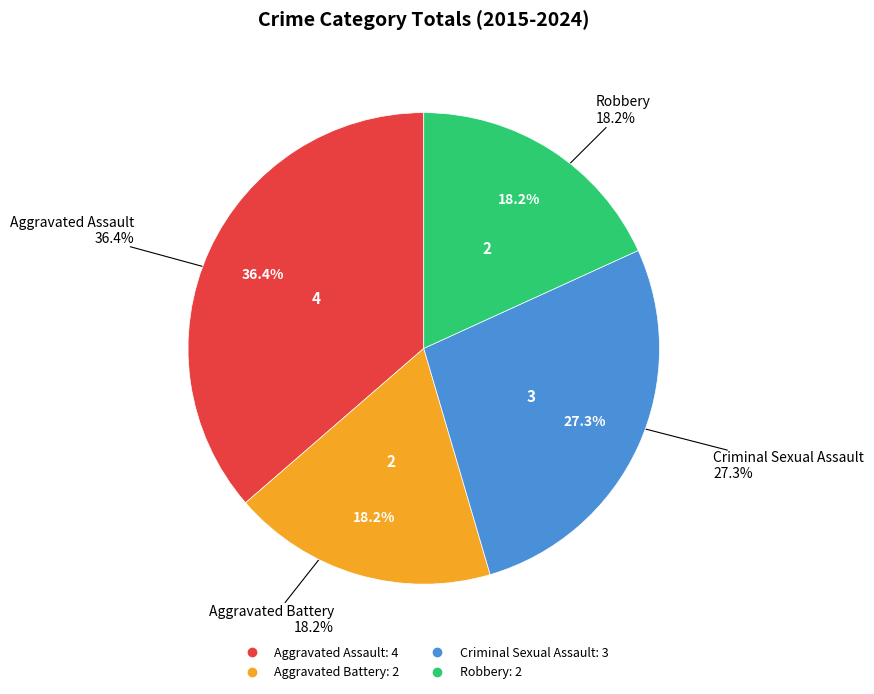

What is the total percentage of Aggravated Assault and Criminal Sexual Assault?

63.6%